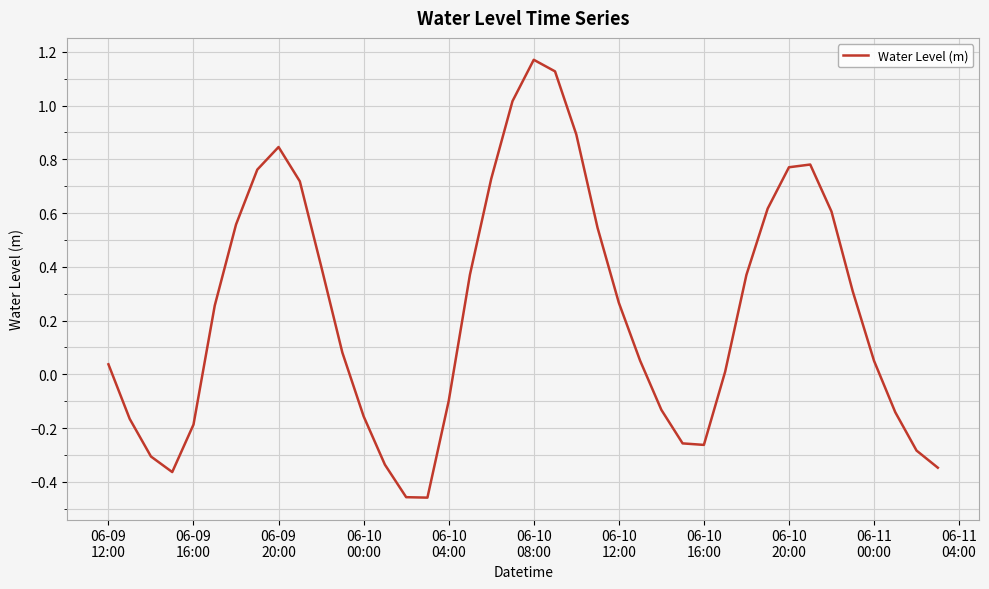

What is the average value?

0.2